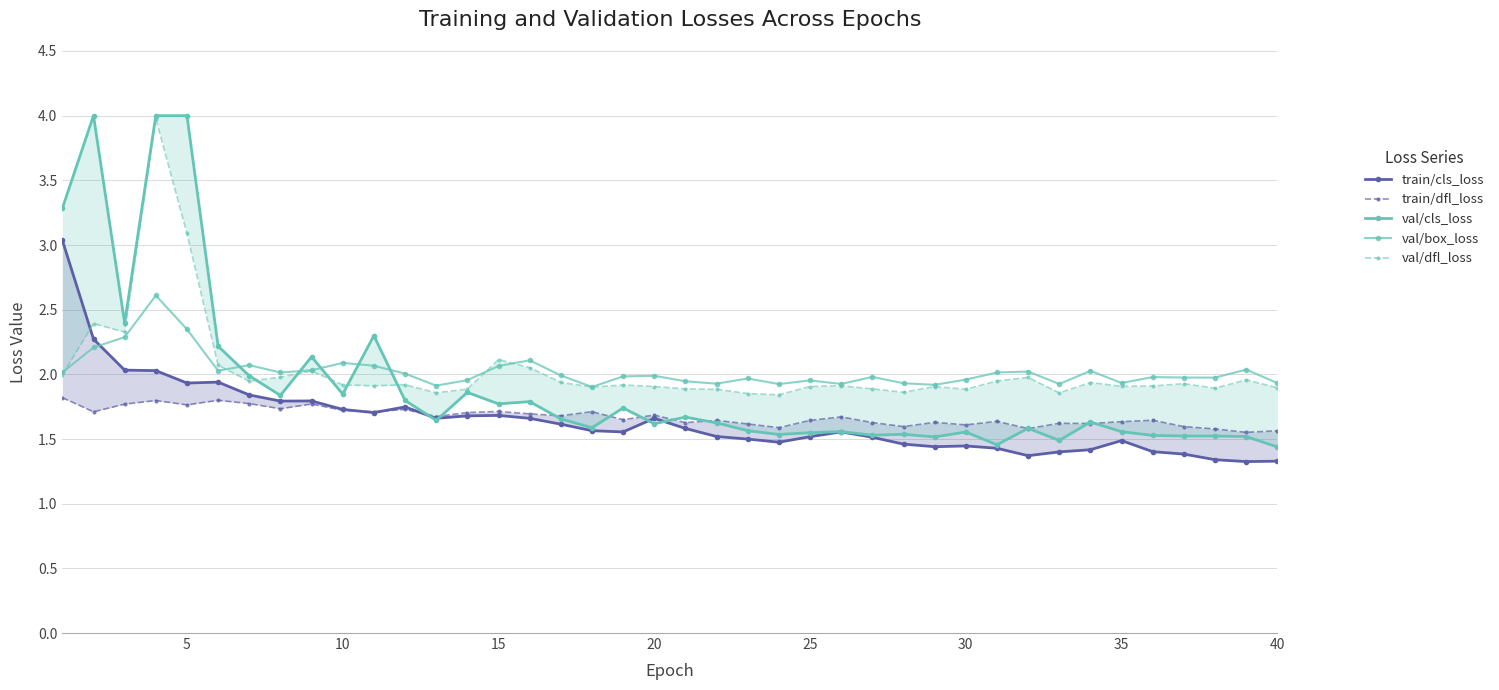

List the series in order of their peak value, highest first.

val/cls_loss, val/dfl_loss, train/cls_loss, val/box_loss, train/dfl_loss